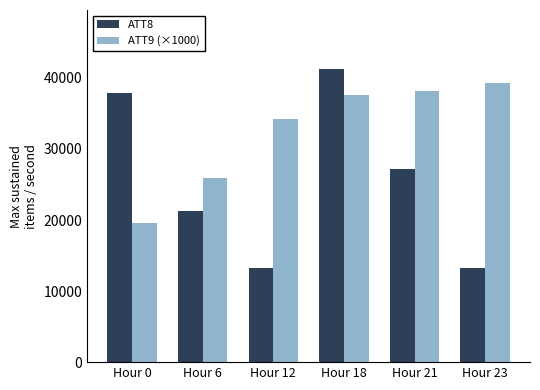

What is the difference between the maximum and second lowest values in the ATT8 series?

28100